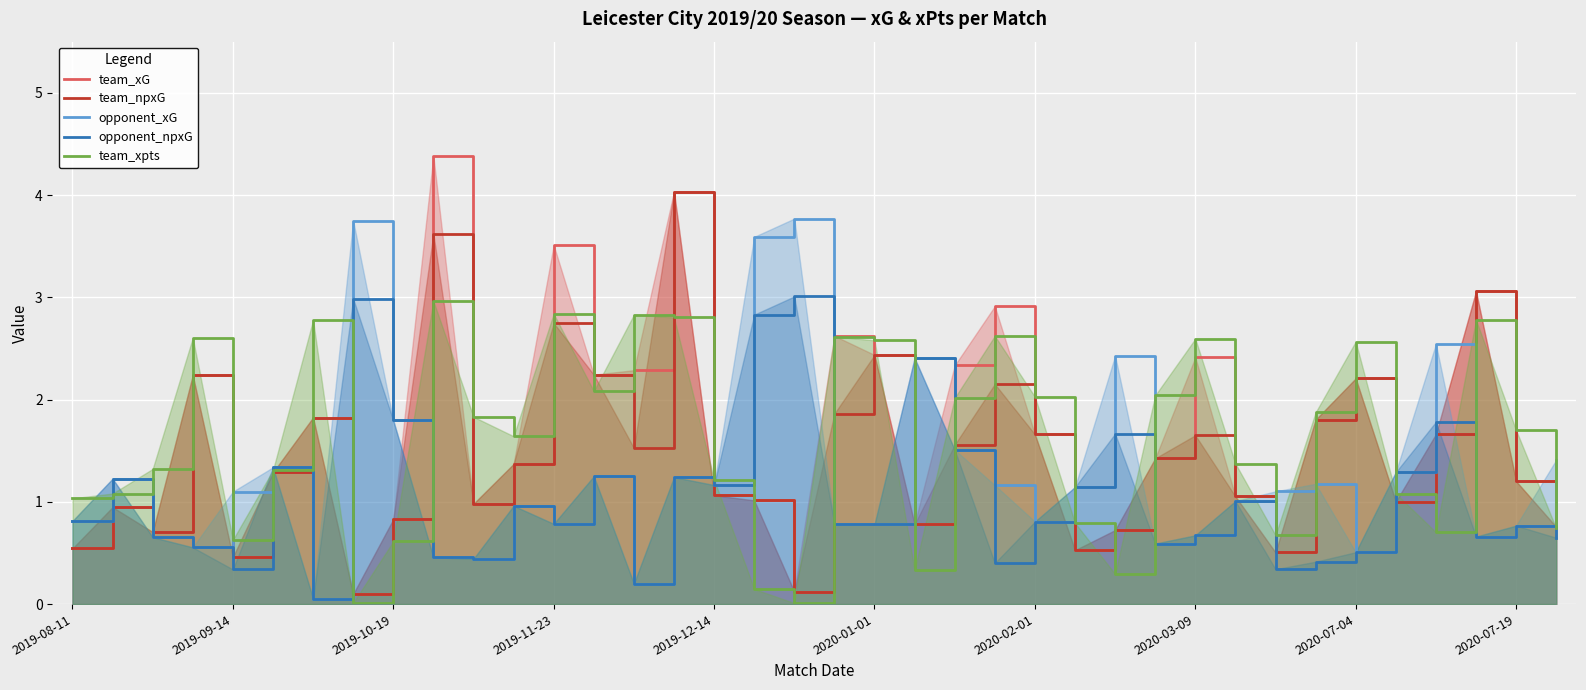

What is the difference between the highest and lowest values at 2019-12-14?

0.2